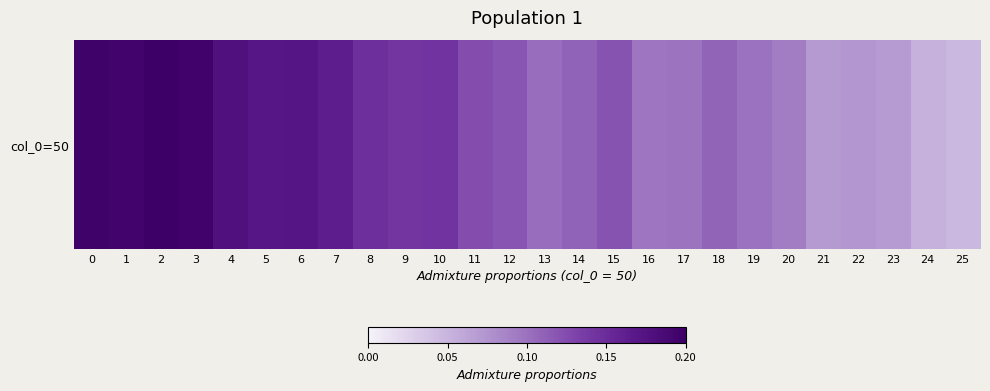

What is the maximum value shown in the chart?

0.2